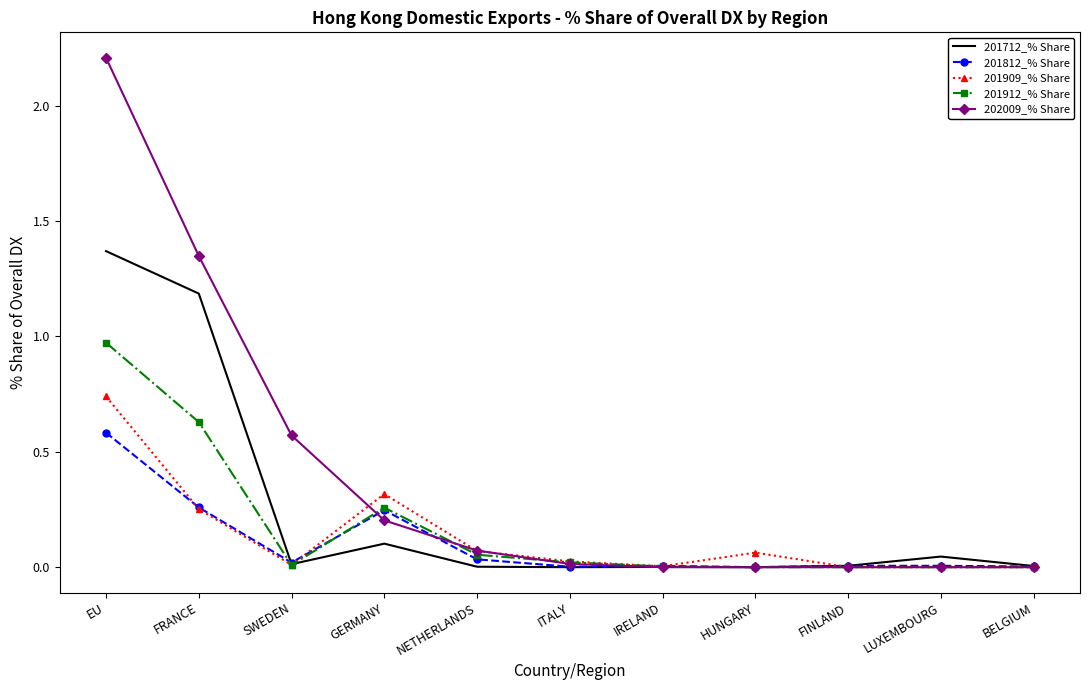

Rank the series by their maximum value, from highest to lowest.

202009_% Share, 201712_% Share, 201912_% Share, 201909_% Share, 201812_% Share